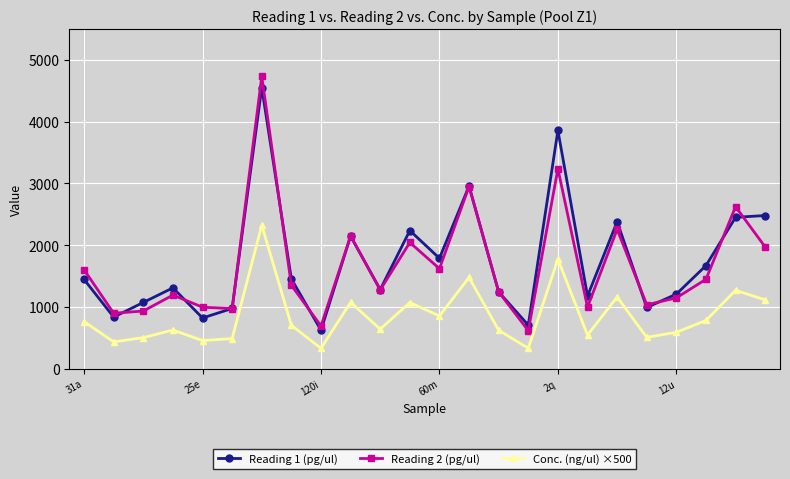

What is the highest value of the Conc. (ng/ul) ×500 series?

2321.5